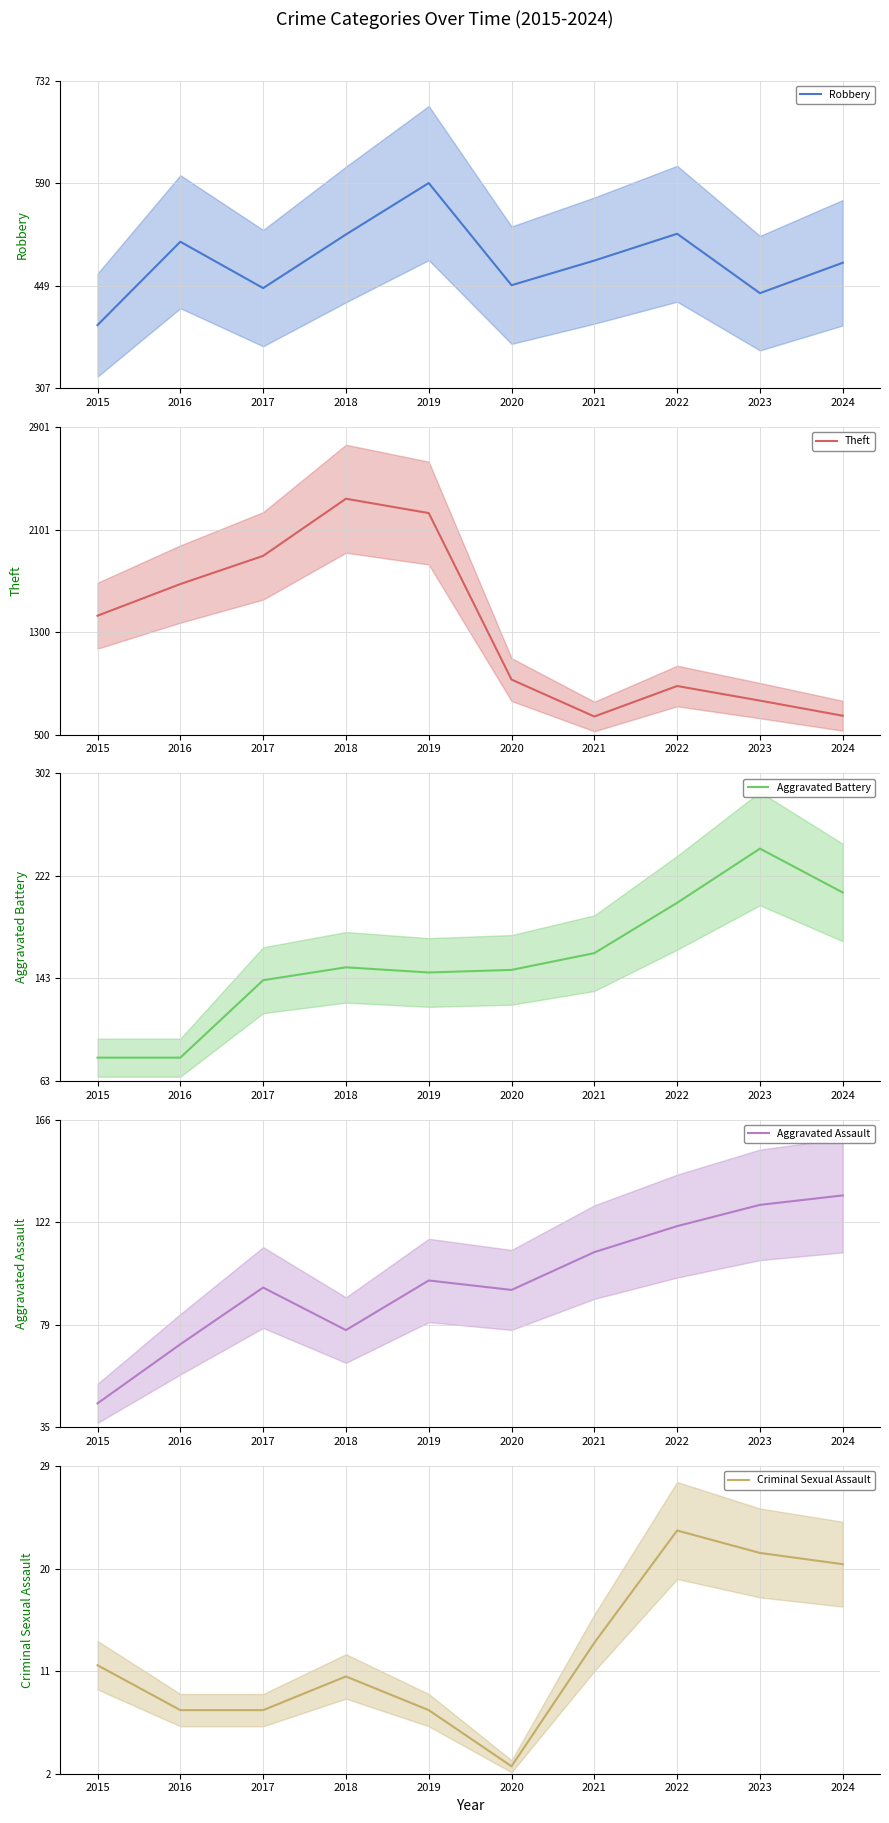

The value of Aggravated Battery at 2018 is 271. True or false?

False